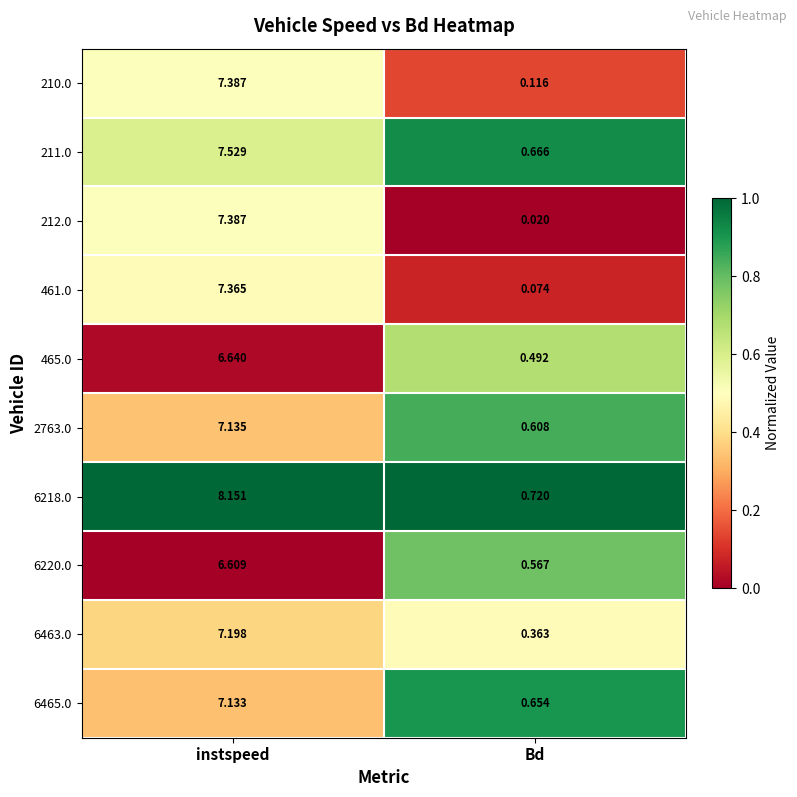

At which category is the sum across all series the highest?

instspeed